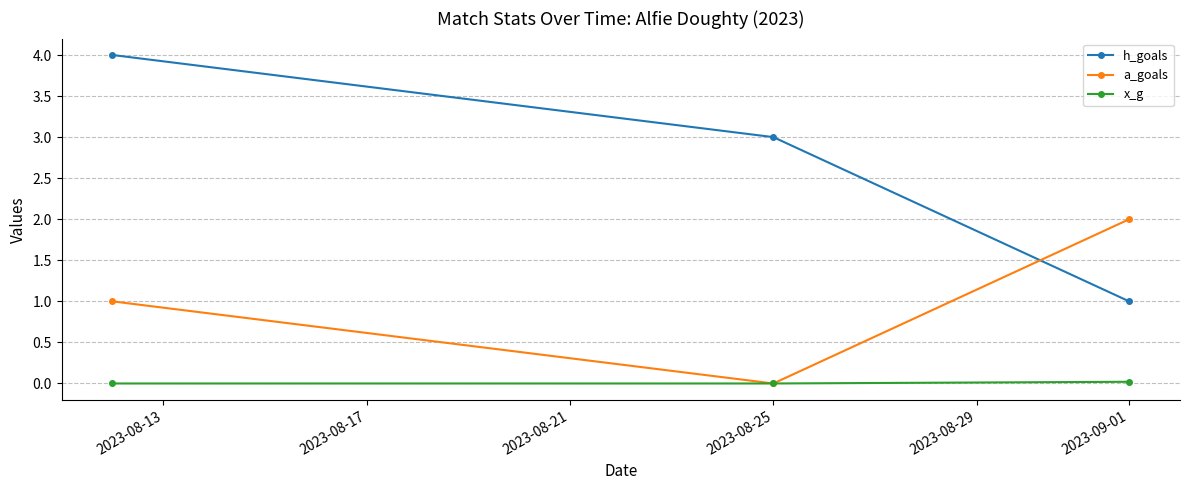

Rank the series by their maximum value, from highest to lowest.

h_goals, a_goals, x_g